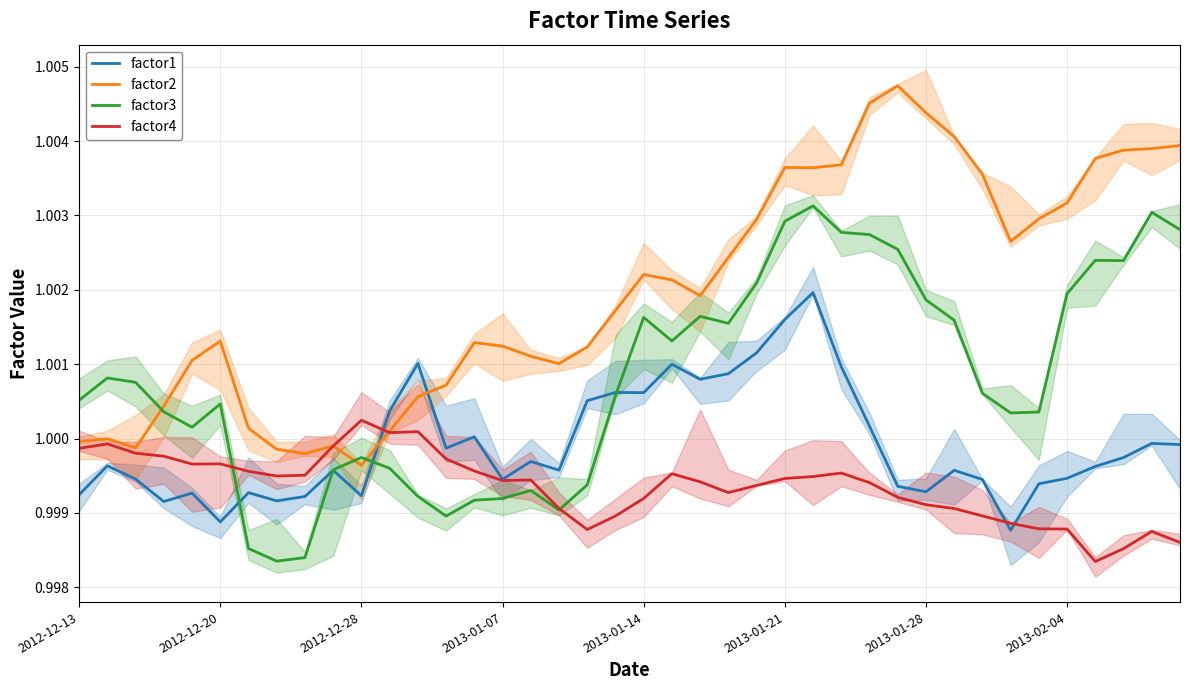

The factor3 series shows 1.5 at 2013-01-21. True or false?

False